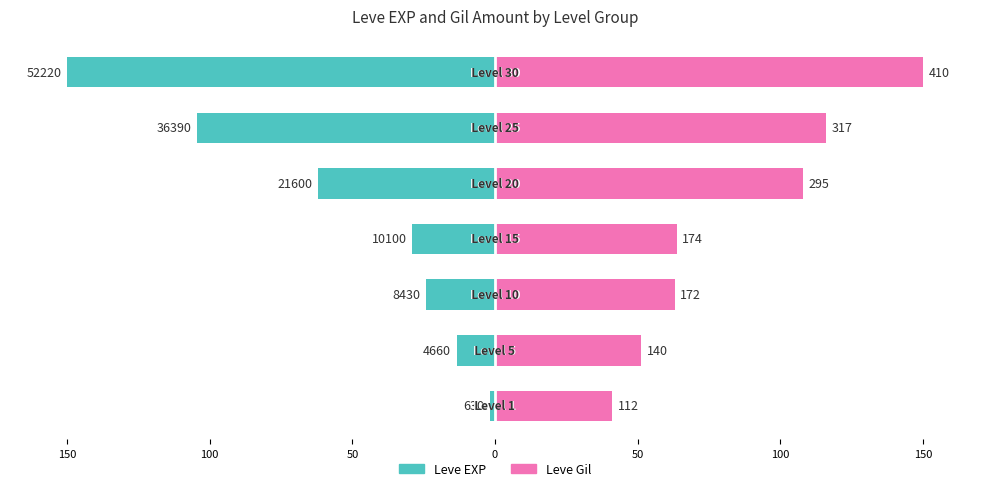

How many data points does each series have?

7